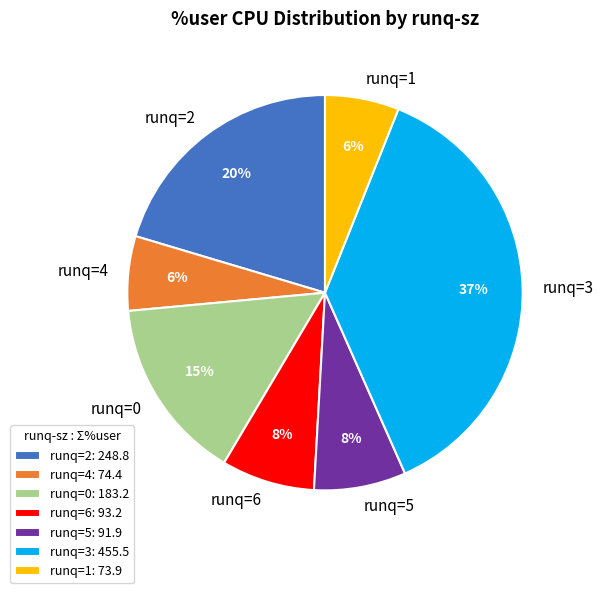

To the nearest percent, what percentage of the pie is runq=5?

8%